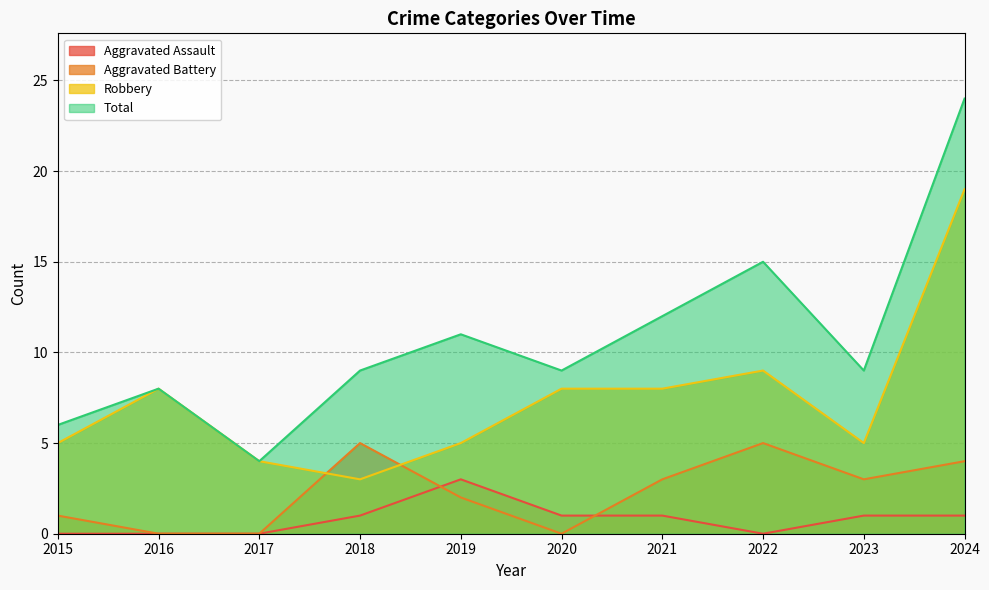

True or false: Aggravated Assault and Aggravated Battery intersect in this chart.

True